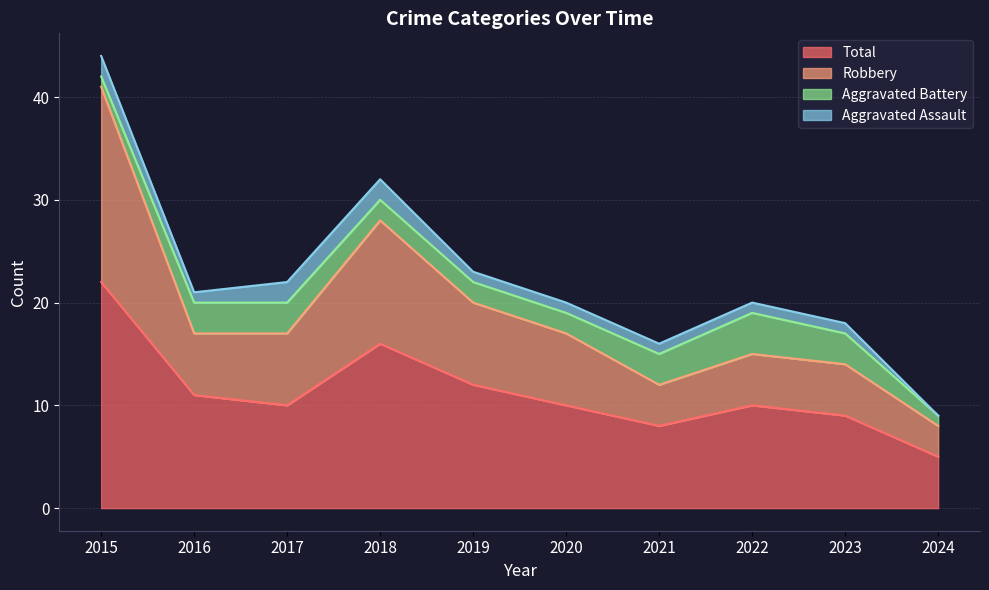

True or false: Robbery and Total cross at least once.

False